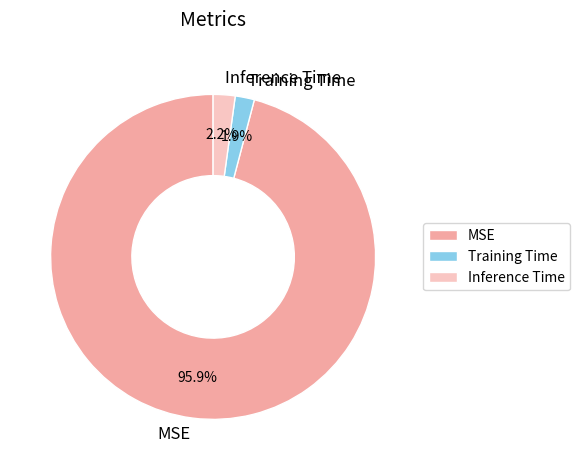

Which has a higher value, Training Time or MSE?

MSE